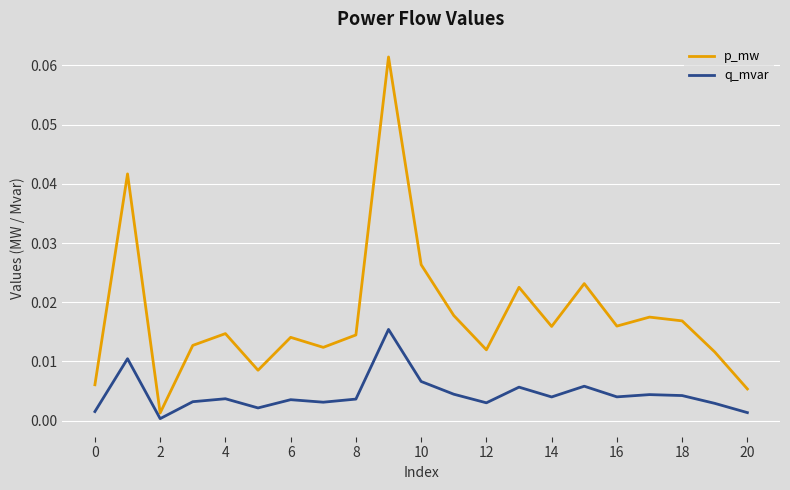

What is the sum of all p_mw values?

0.4